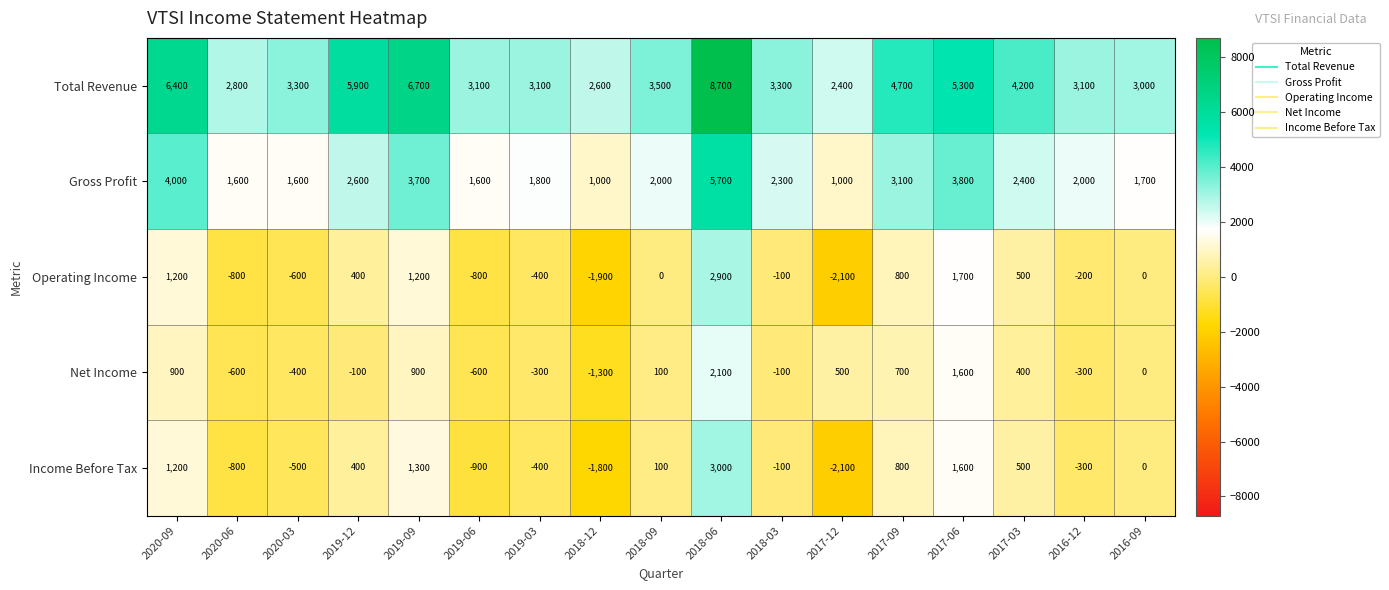

At which label is Income Before Tax closest to 450?

2019-12